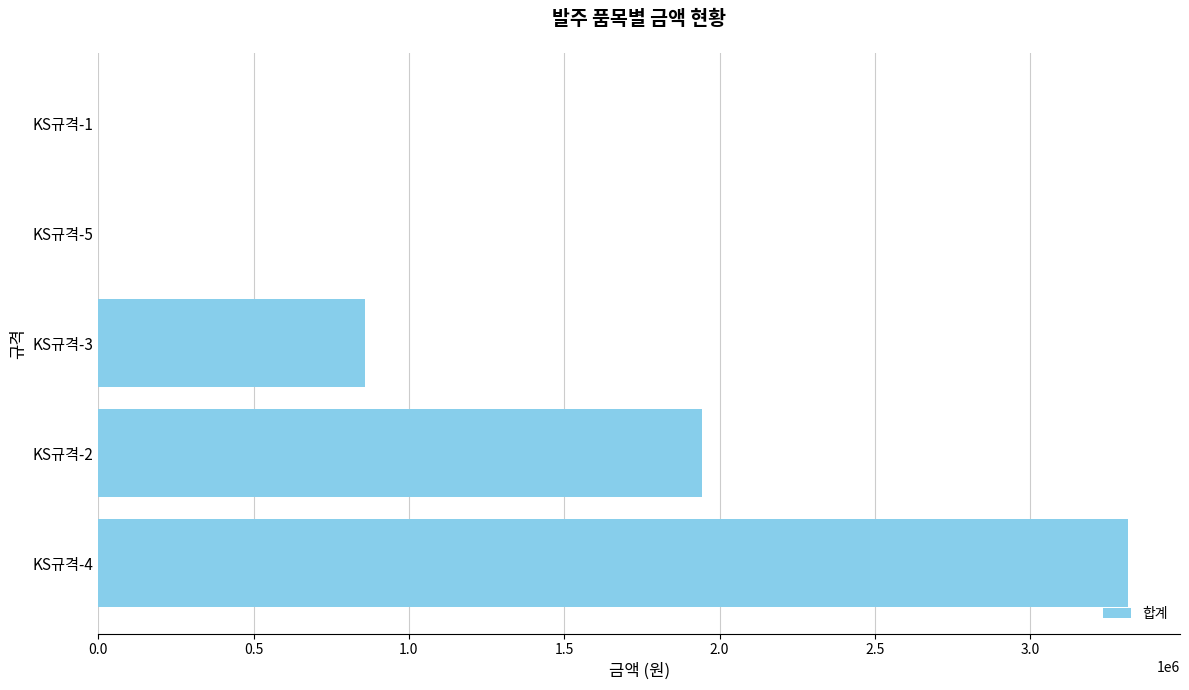

Are the bars horizontal?

Yes